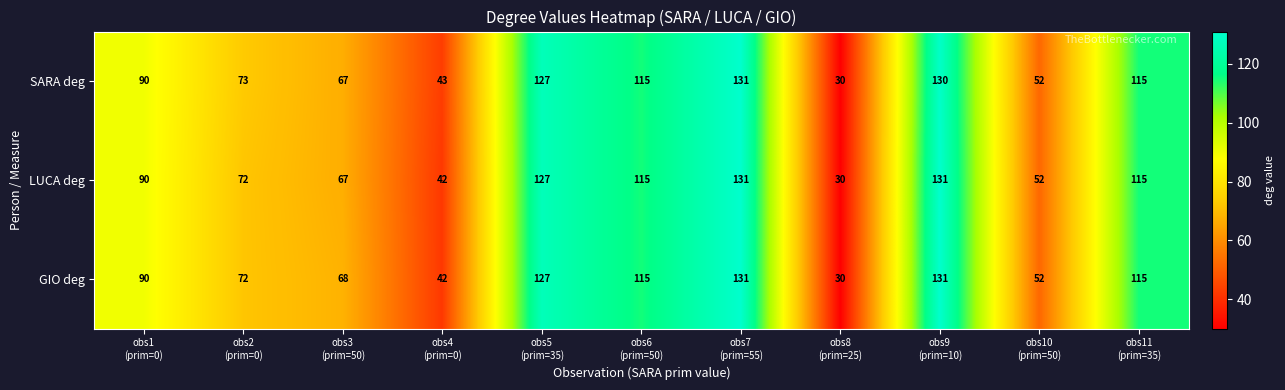

Count the number of data series in this chart.

3